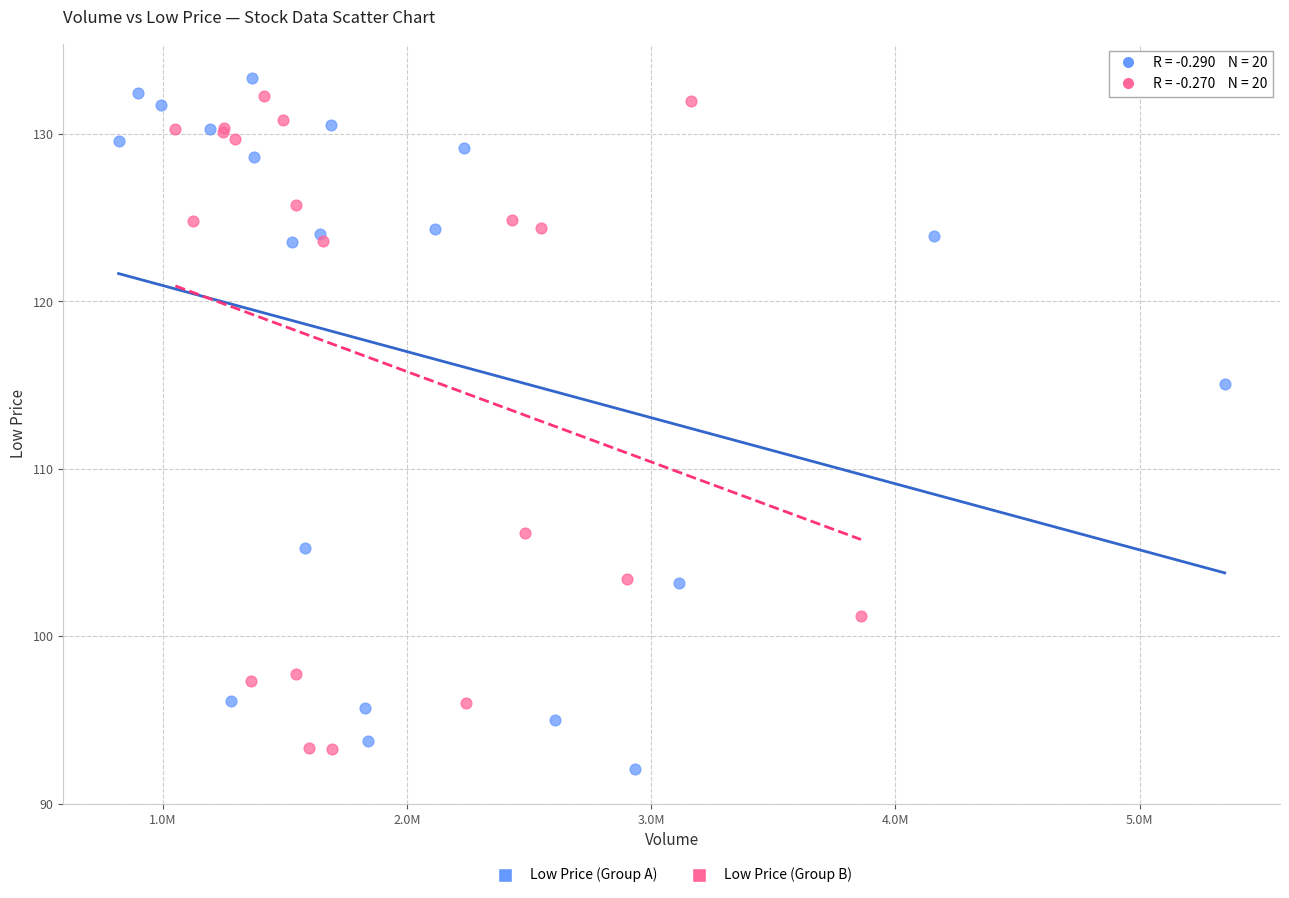

Which series reaches the minimum Y coordinate?

Low Price (Group A)